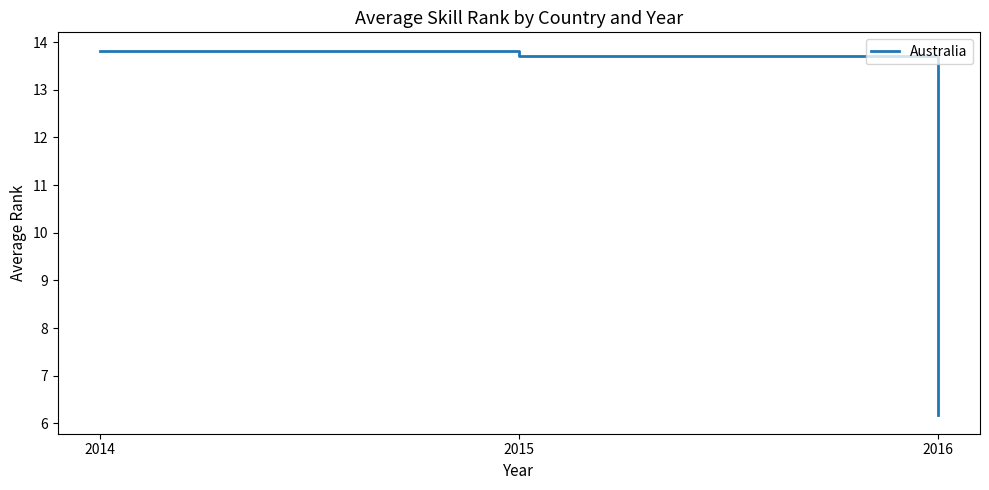

What is the average value?

11.2